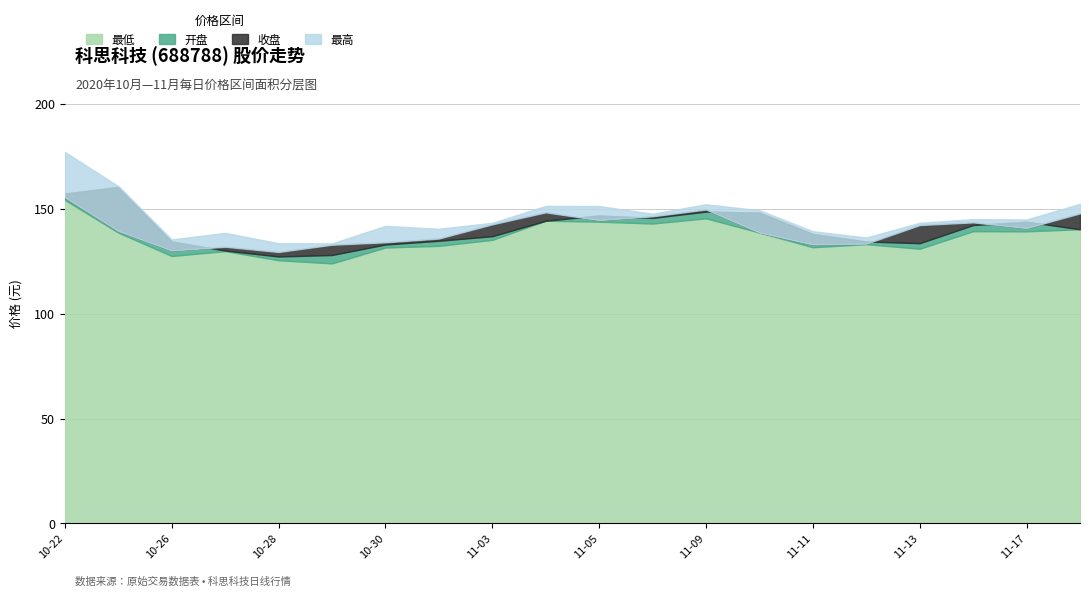

What is the label of the 19th point from the right?

2020-10-23